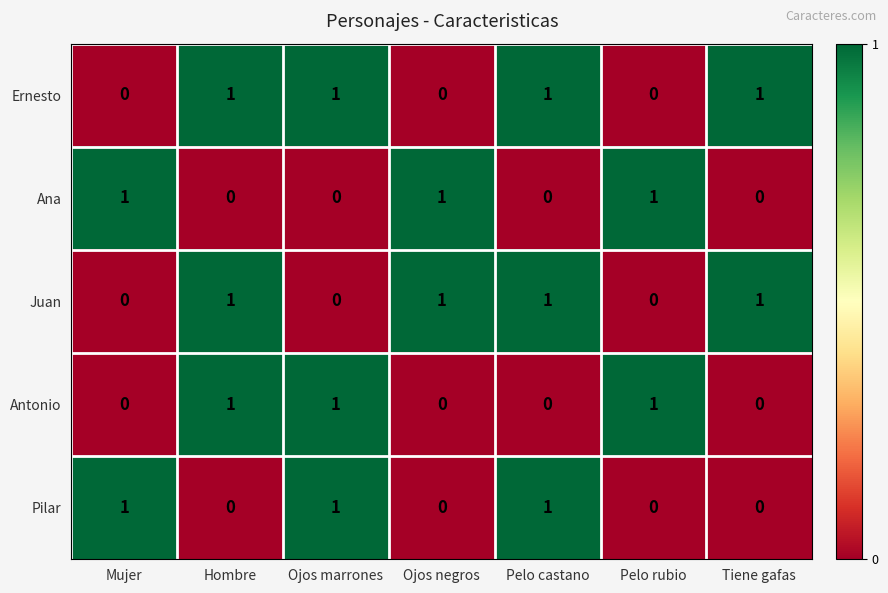

What is the sum of all Antonio values?

3